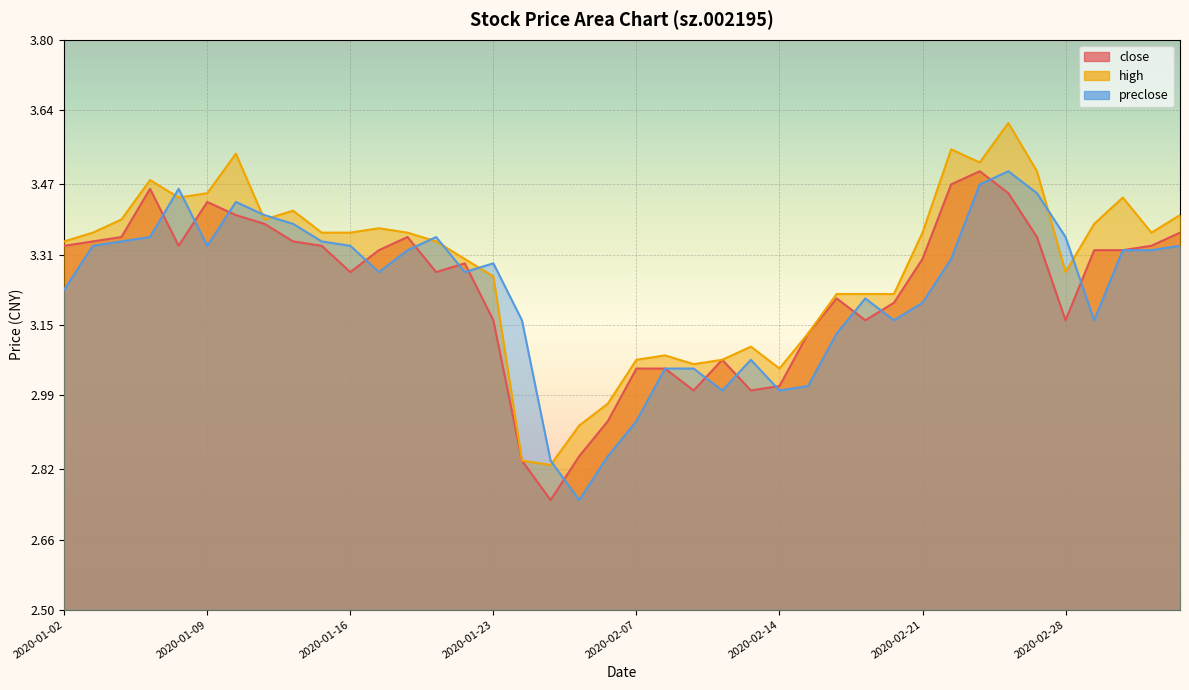

How many series are shown in this chart?

3